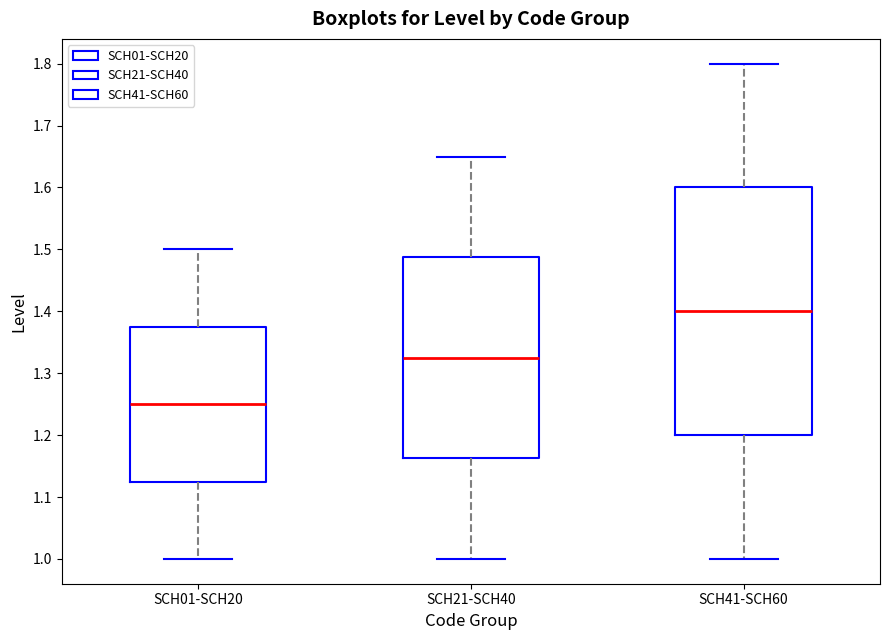

Reading left to right, transcribe this box plot: for each box, give where its median line is, the range the box spans, and where its two whiskers end, as read against the y-axis. The values are not printed on the chart, so give them approximately, as read against the axis.

SCH01-SCH20: median 1.25, box 1.13 to 1.38, whiskers 1.00 to 1.50
SCH21-SCH40: median 1.33, box 1.16 to 1.49, whiskers 1.00 to 1.65
SCH41-SCH60: median 1.40, box 1.20 to 1.60, whiskers 1.00 to 1.80